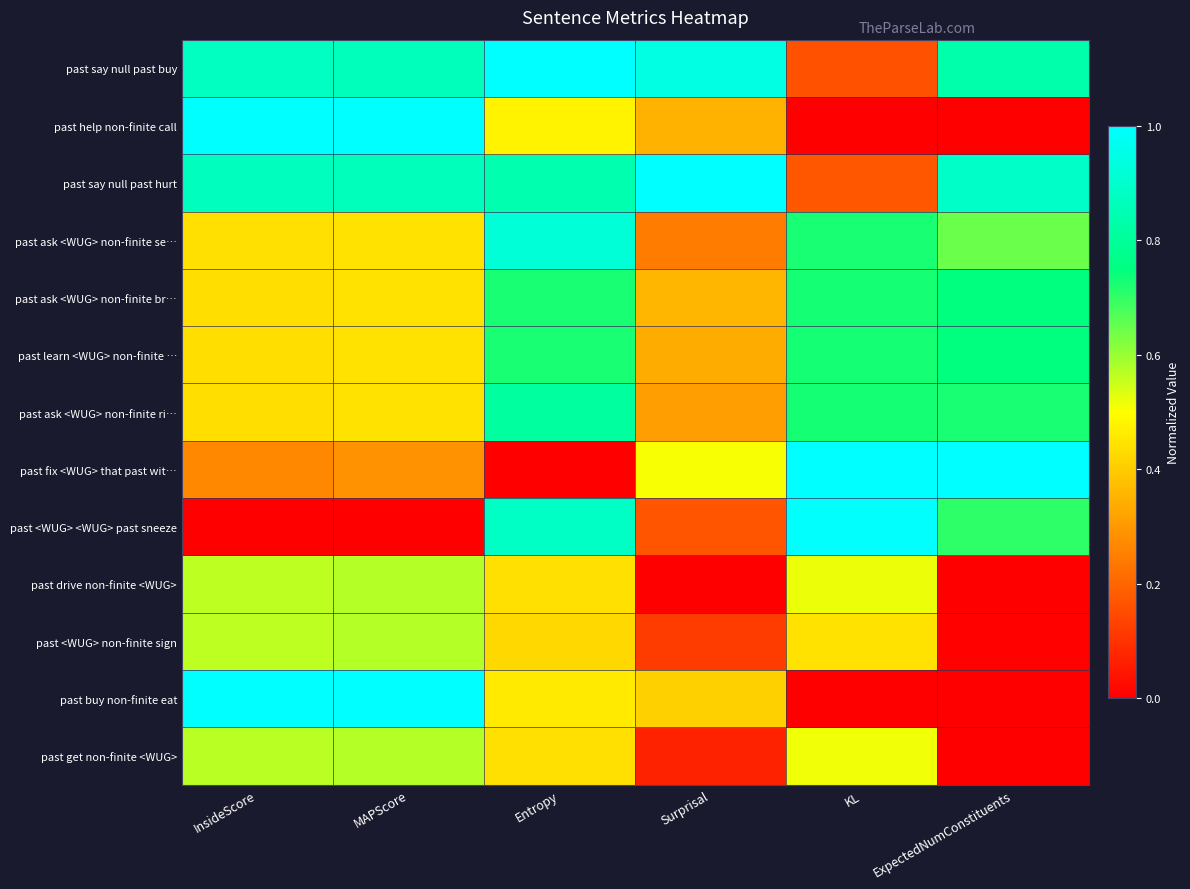

List the series in order of their peak value, lowest first.

past drive non-finite <WUG>, past <WUG> non-finite sign, past get non-finite <WUG>, past ask <WUG> non-finite br…, past learn <WUG> non-finite …, past ask <WUG> non-finite ri…, past ask <WUG> non-finite se…, past <WUG> <WUG> past sneeze, past help non-finite call, past say null past buy, past say null past hurt, past fix <WUG> that past wit…, past buy non-finite eat